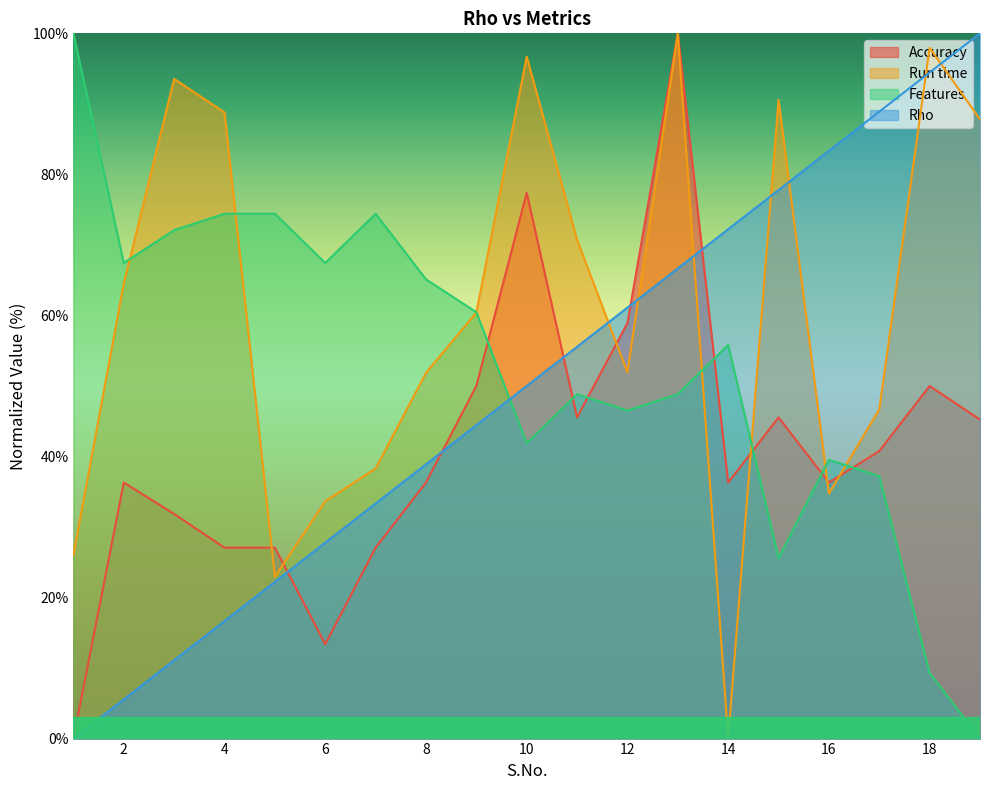

Reading left to right, extract all data points from this chart.

Accuracy: 1=0.0	2=36.3	3=31.8	4=27.1	5=27.1	6=13.4	7=27.1	8=36.3	9=50.0	10=77.4	11=45.5	12=58.9	13=100.0	14=36.3	15=45.5	16=36.3	17=40.8	18=50.0	19=45.2
Run time: 1=26.0	2=64.5	3=93.5	4=88.8	5=22.9	6=33.7	7=38.3	8=51.9	9=60.4	10=96.7	11=70.7	12=51.9	13=100.0	14=0.0	15=90.6	16=34.7	17=46.7	18=98.0	19=87.8
Features: 1=100.0	2=67.4	3=72.1	4=74.4	5=74.4	6=67.4	7=74.4	8=65.1	9=60.5	10=41.9	11=48.8	12=46.5	13=48.8	14=55.8	15=25.6	16=39.5	17=37.2	18=9.3	19=0.0
Rho: 1=0.0	2=5.6	3=11.1	4=16.7	5=22.2	6=27.8	7=33.3	8=38.9	9=44.4	10=50.0	11=55.6	12=61.1	13=66.7	14=72.2	15=77.8	16=83.3	17=88.9	18=94.4	19=100.0